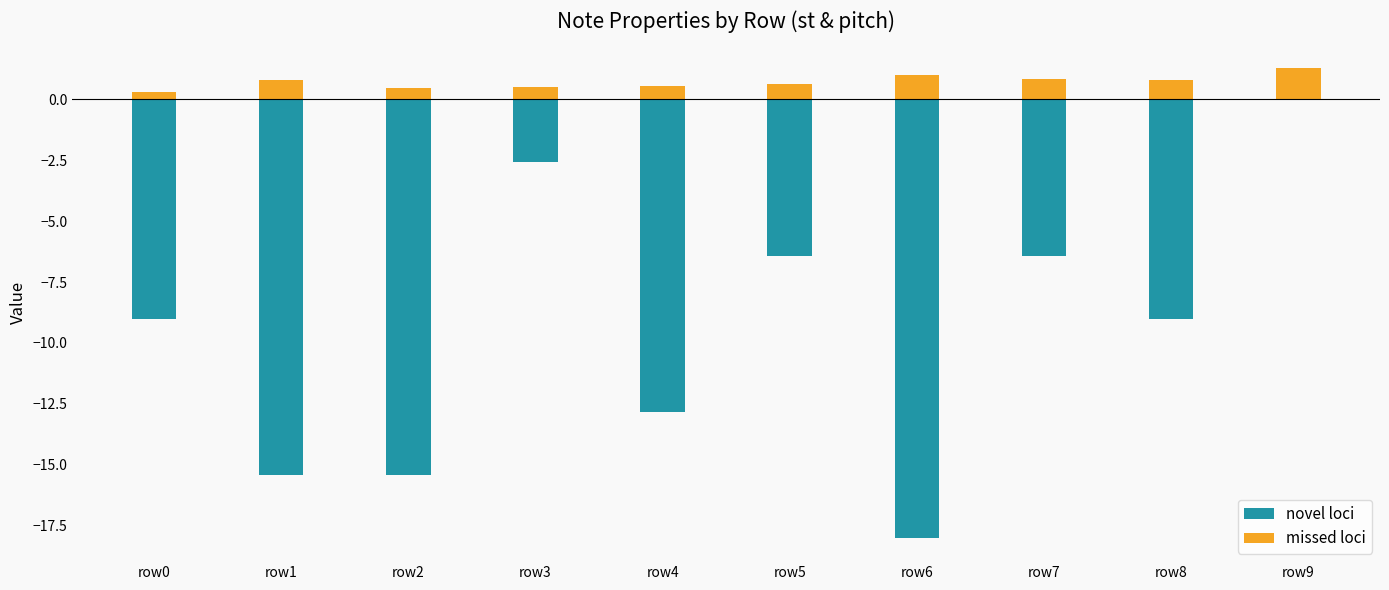

Reading left to right, extract all data points from this chart.

novel loci: -9.0	-15.4	-15.4	-2.6	-12.9	-6.4	-18.0	-6.4	-9.0	0.0
missed loci: 0.3	0.8	0.5	0.5	0.6	0.6	1.0	0.8	0.8	1.3